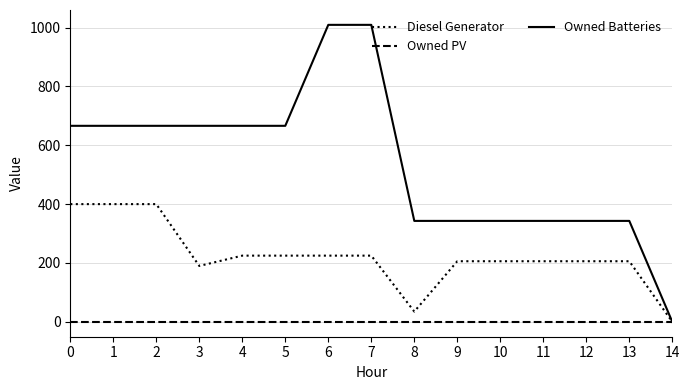

What value does the Diesel Generator series have at 4?

225